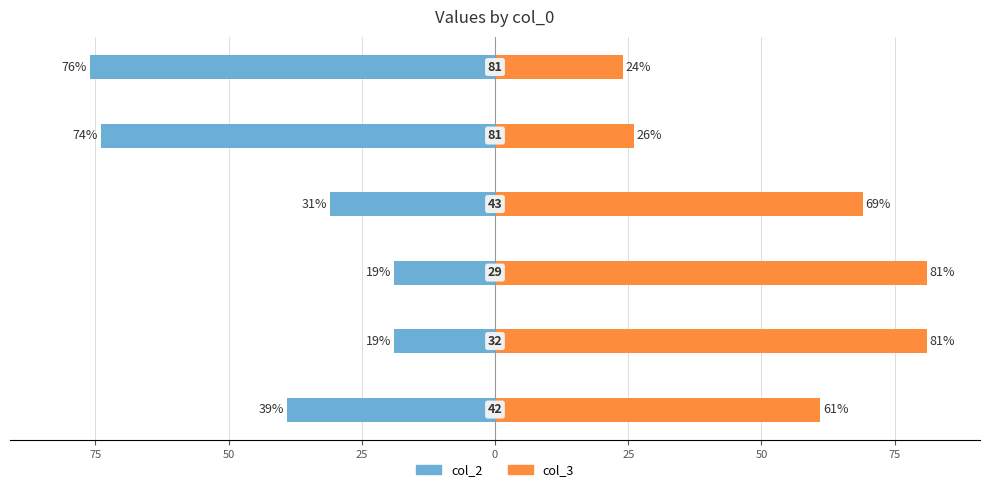

True or false: col_3 has a value of 33 at 50.

False